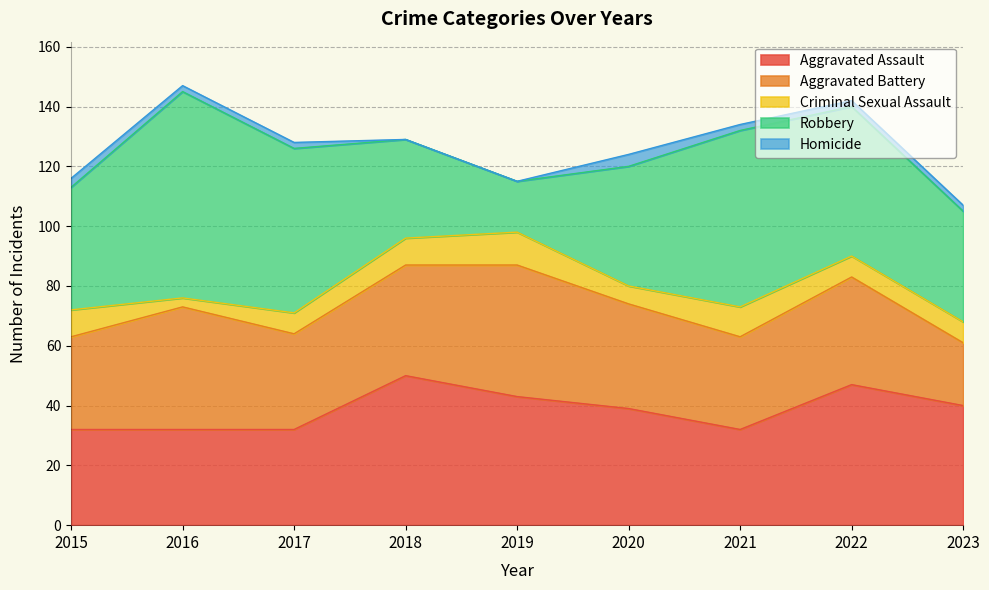

At which category is the sum across all series the highest?

2016